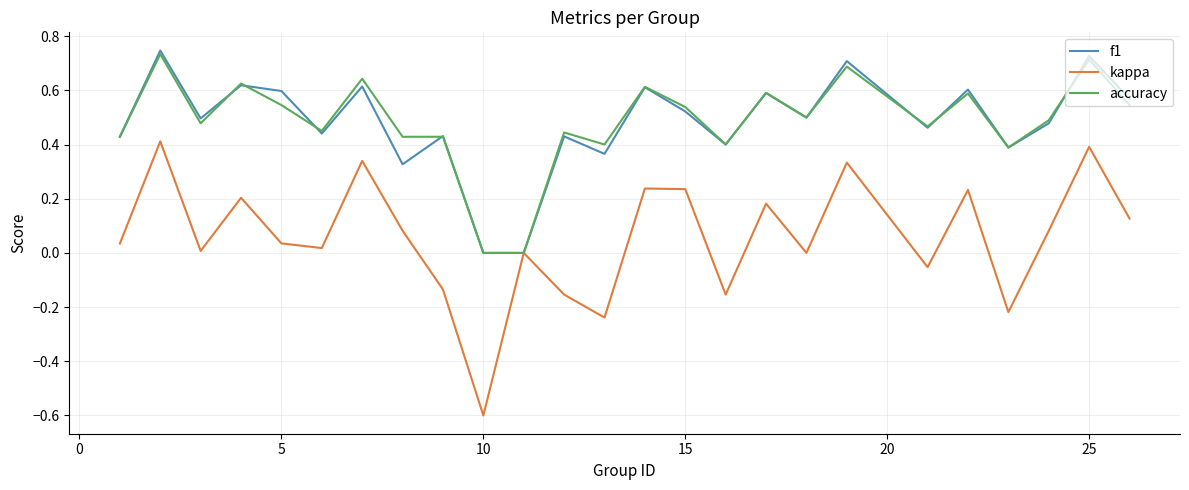

What is the sum of all kappa values?

1.4